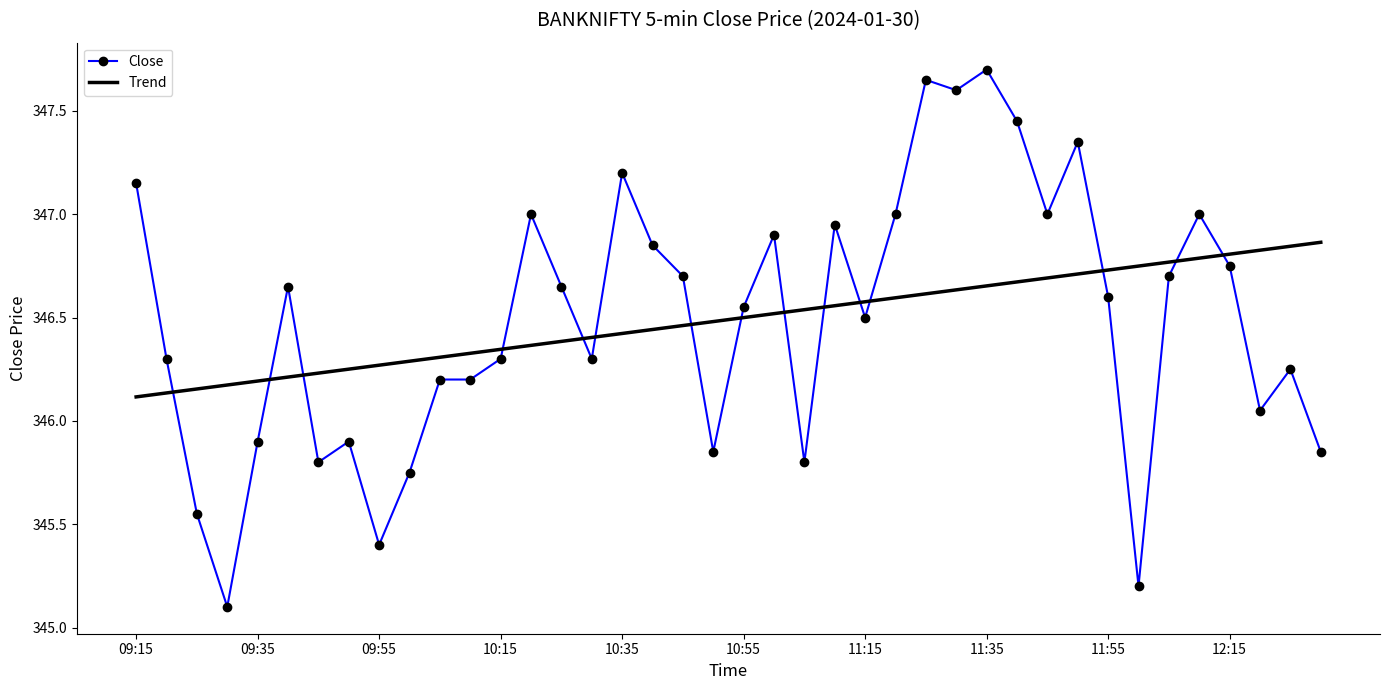

Which series has the widest spread of values?

Close